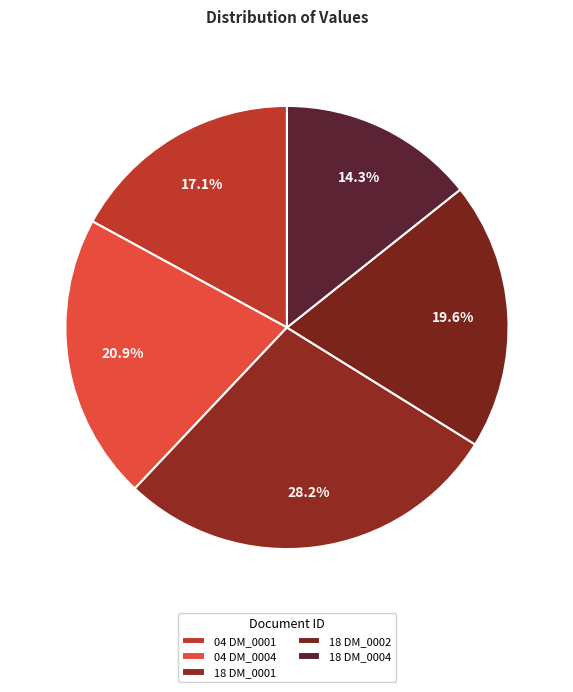

Count the number of slices in the pie.

5